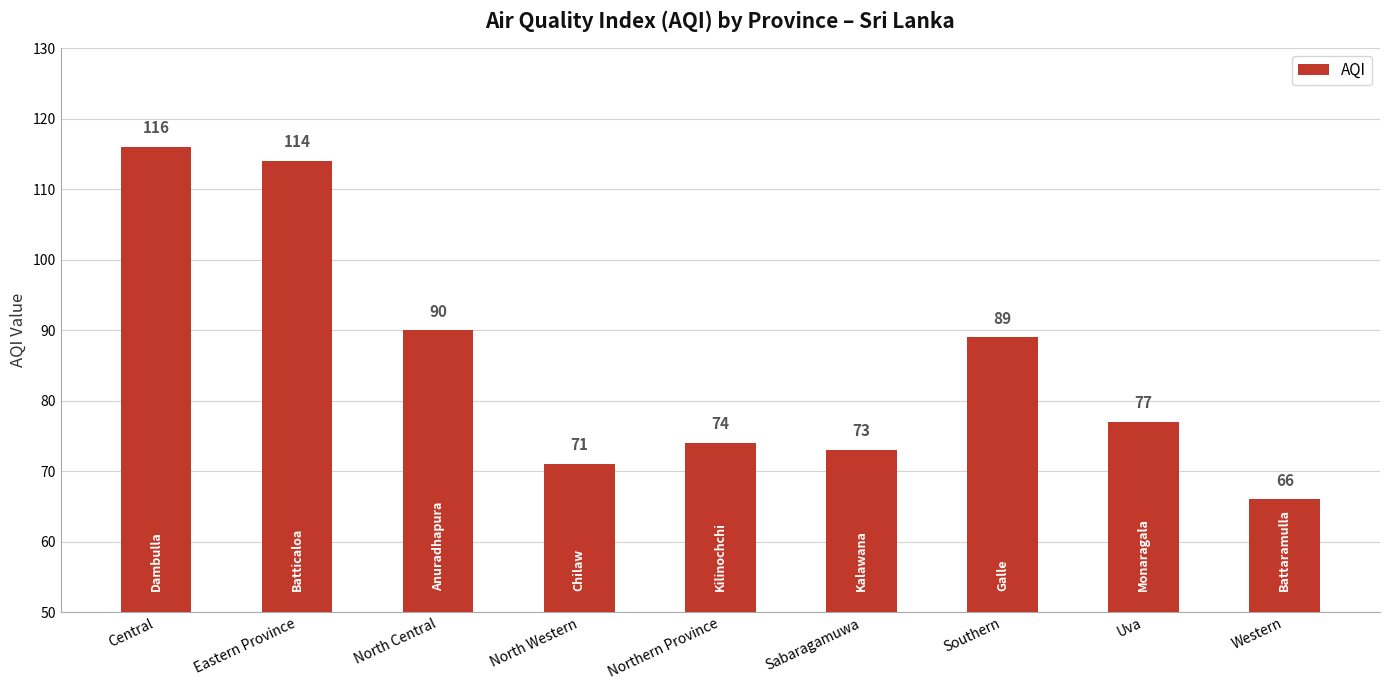

True or false: the data shows 74 at Northern Province.

True